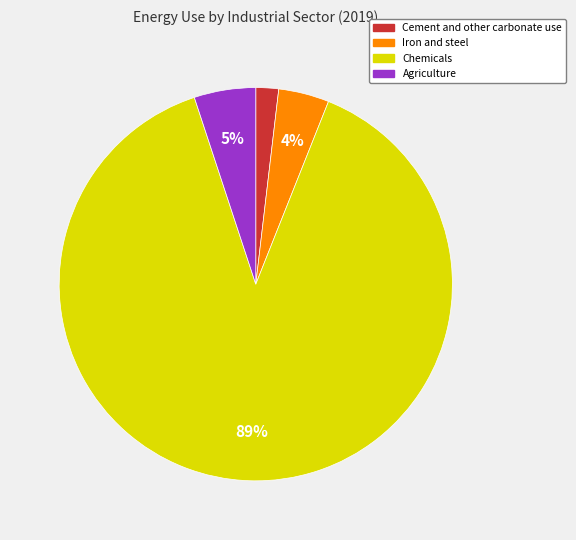

What is the smallest slice in the pie chart?

Cement and other carbonate use